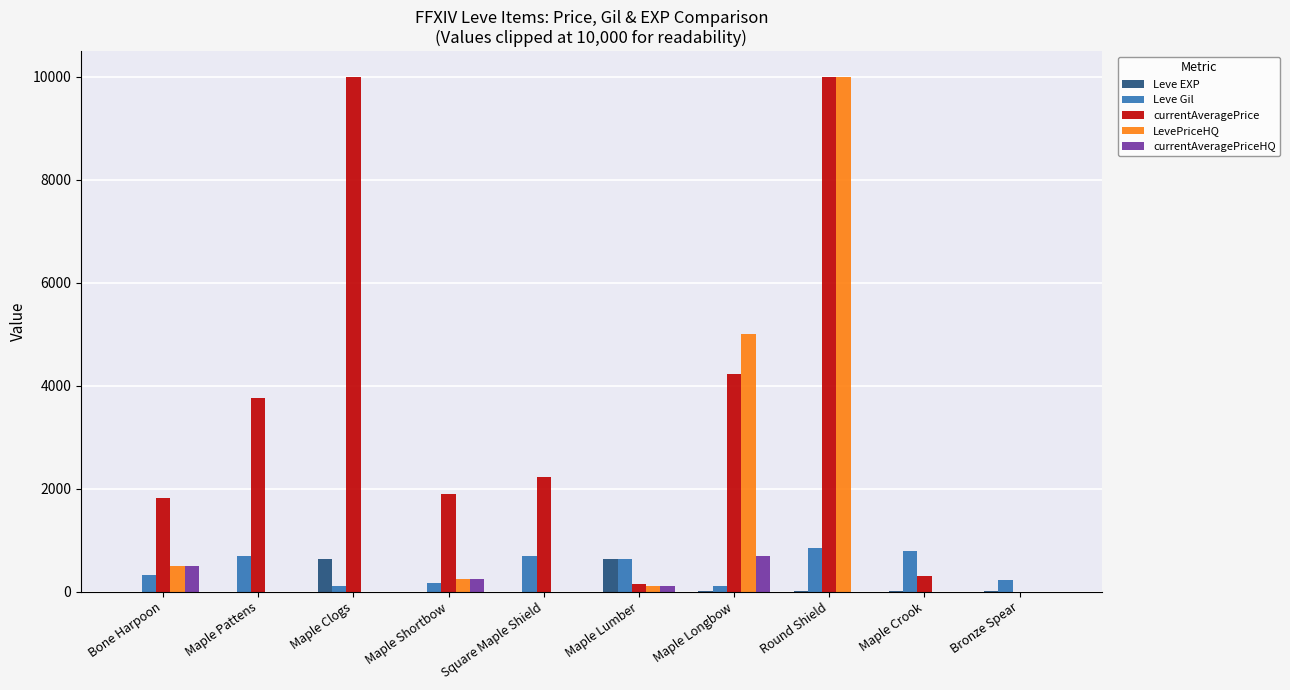

What is the sum of all Leve EXP values?

1281